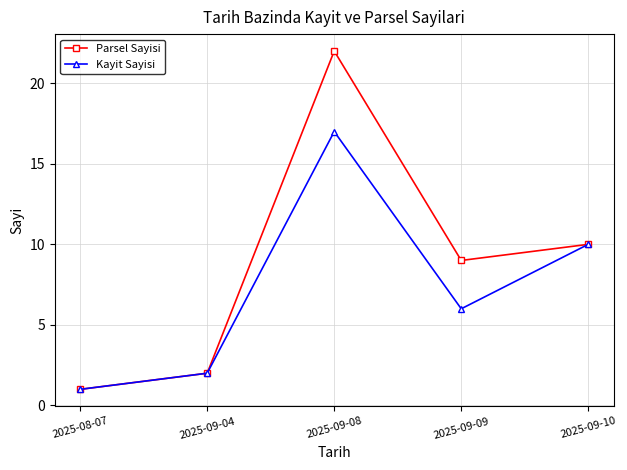

Does the chart display data point markers on the line(s)?

Yes